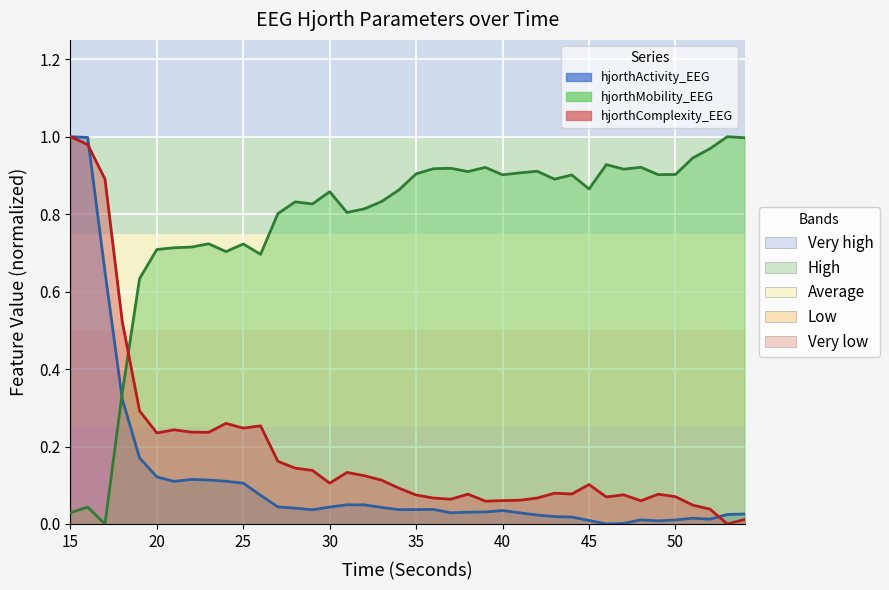

Reading left to right, transcribe all the data shown in this chart.

hjorthActivity_EEG: 15=1.0	16=1.0	17=0.7	18=0.3	19=0.2	20=0.1	21=0.1	22=0.1	23=0.1	24=0.1	25=0.1	26=0.1	27=0.0	28=0.0	29=0.0	30=0.0	31=0.0	32=0.0	33=0.0	34=0.0	35=0.0	36=0.0	37=0.0	38=0.0	39=0.0	40=0.0	41=0.0	42=0.0	43=0.0	44=0.0	45=0.0	46=0.0	47=0.0	48=0.0	49=0.0	50=0.0	51=0.0	52=0.0	53=0.0	54=0.0
hjorthMobility_EEG: 15=0.0	16=0.0	17=0.0	18=0.3	19=0.6	20=0.7	21=0.7	22=0.7	23=0.7	24=0.7	25=0.7	26=0.7	27=0.8	28=0.8	29=0.8	30=0.9	31=0.8	32=0.8	33=0.8	34=0.9	35=0.9	36=0.9	37=0.9	38=0.9	39=0.9	40=0.9	41=0.9	42=0.9	43=0.9	44=0.9	45=0.9	46=0.9	47=0.9	48=0.9	49=0.9	50=0.9	51=0.9	52=1.0	53=1.0	54=1.0
hjorthComplexity_EEG: 15=1.0	16=1.0	17=0.9	18=0.5	19=0.3	20=0.2	21=0.2	22=0.2	23=0.2	24=0.3	25=0.2	26=0.3	27=0.2	28=0.1	29=0.1	30=0.1	31=0.1	32=0.1	33=0.1	34=0.1	35=0.1	36=0.1	37=0.1	38=0.1	39=0.1	40=0.1	41=0.1	42=0.1	43=0.1	44=0.1	45=0.1	46=0.1	47=0.1	48=0.1	49=0.1	50=0.1	51=0.0	52=0.0	53=0.0	54=0.0